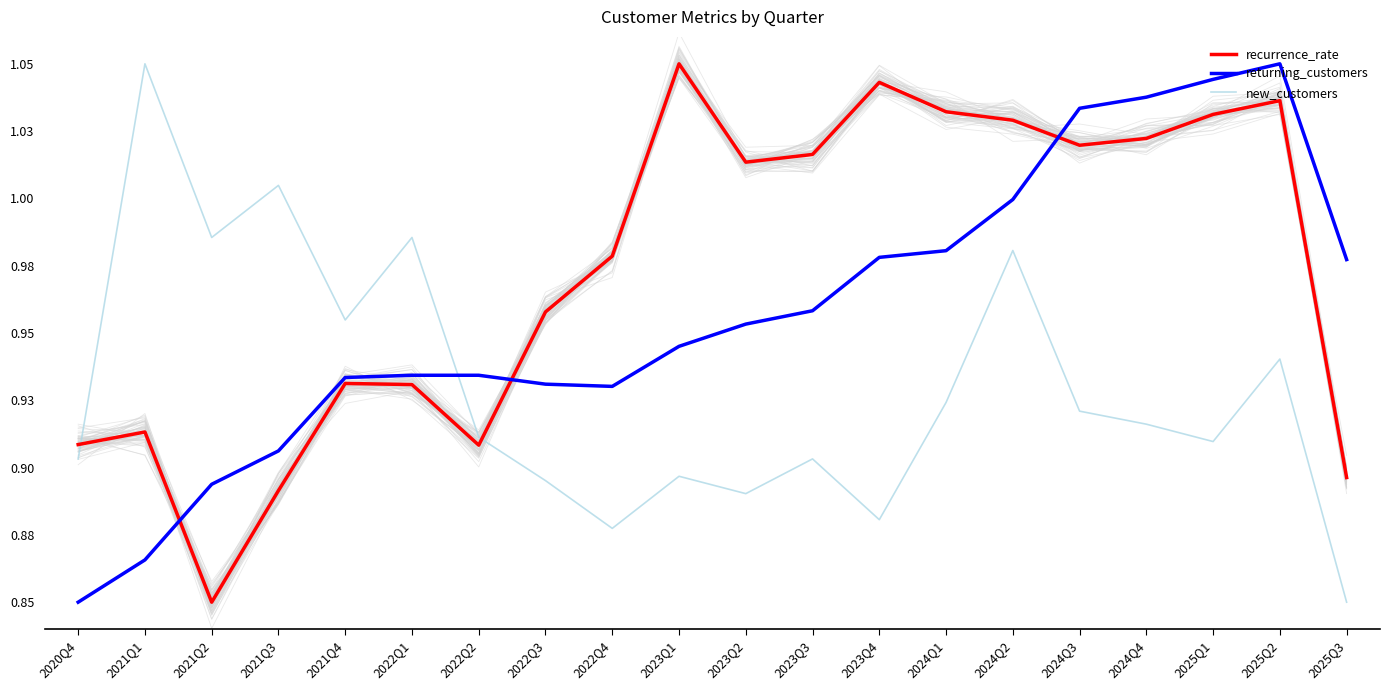

Does the chart have visible grid lines?

No